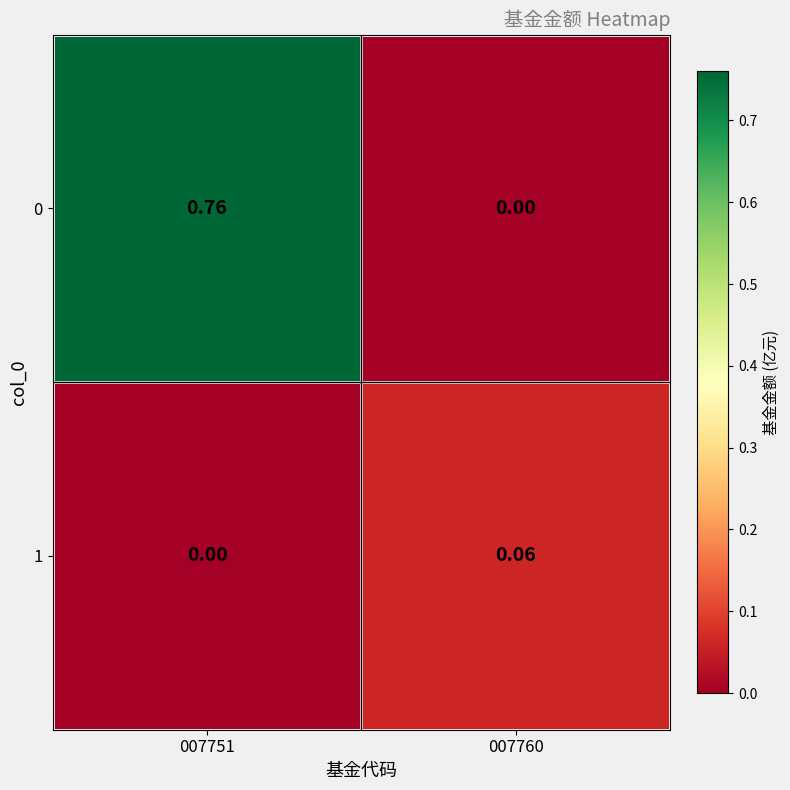

How many values in the 1 series exceed 0?

1